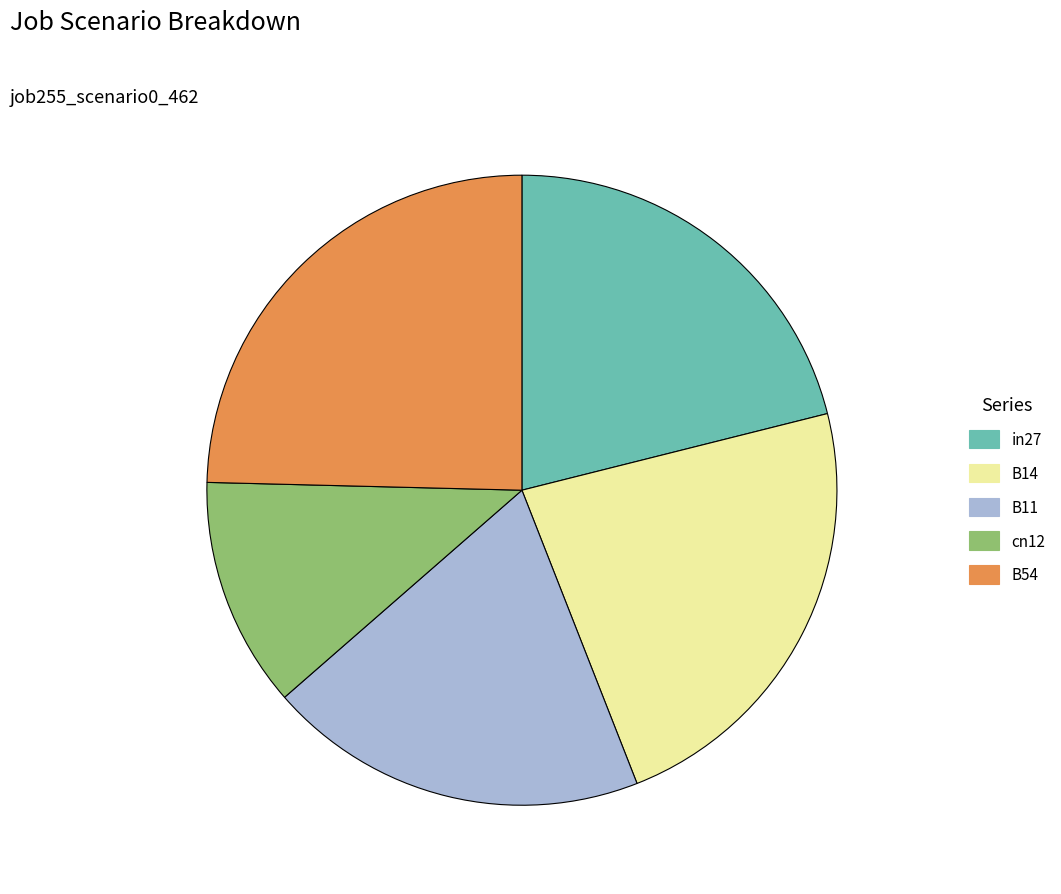

Which category has the biggest portion of the pie?

B54